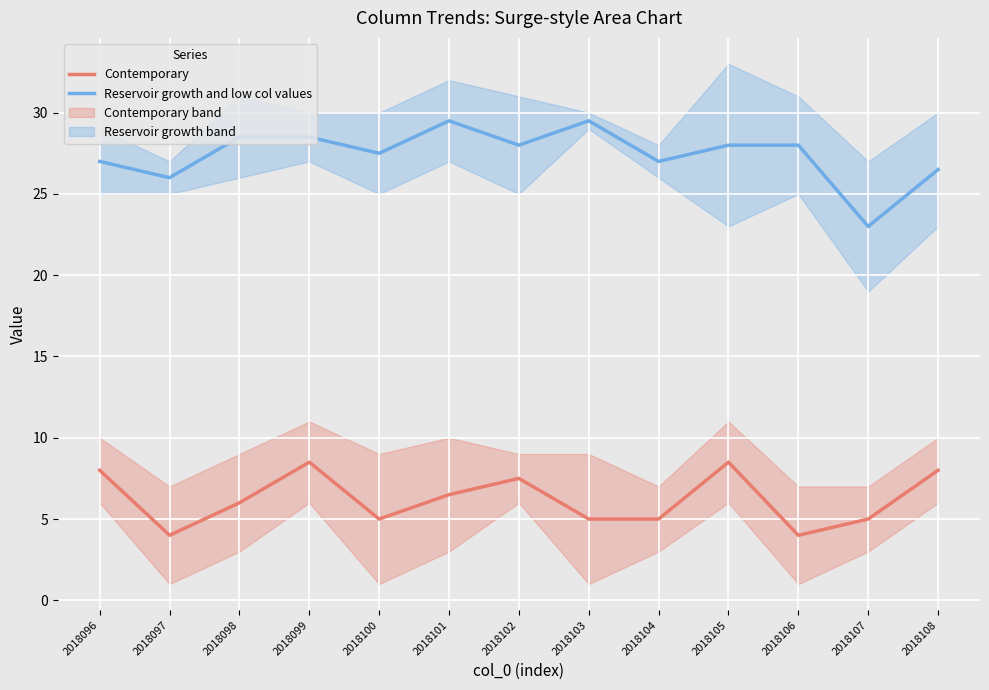

What is the difference between the maximum and minimum values in the Reservoir growth and low col values series?

6.5